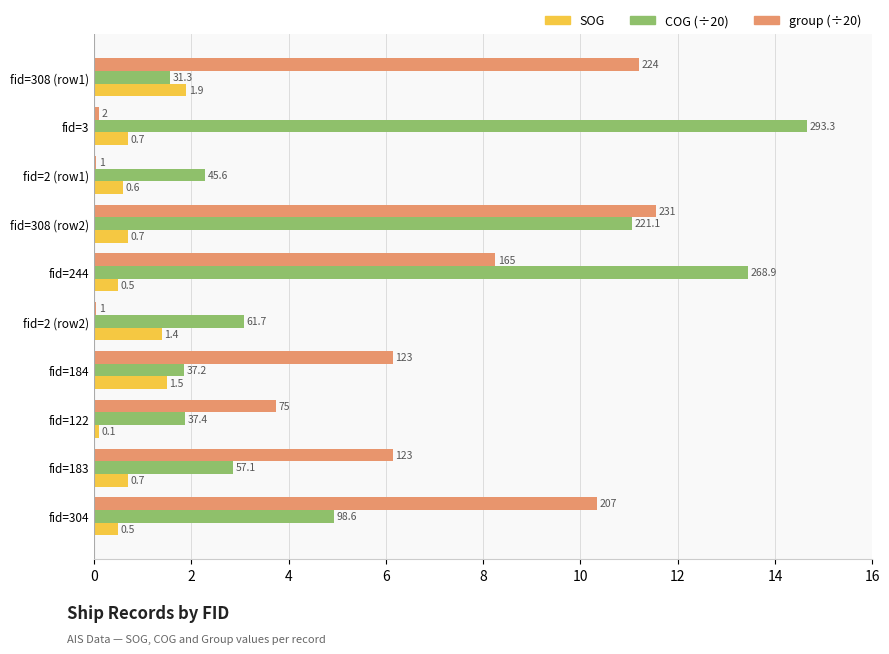

What are all the series names shown in the legend?

SOG, COG (÷20), group (÷20)